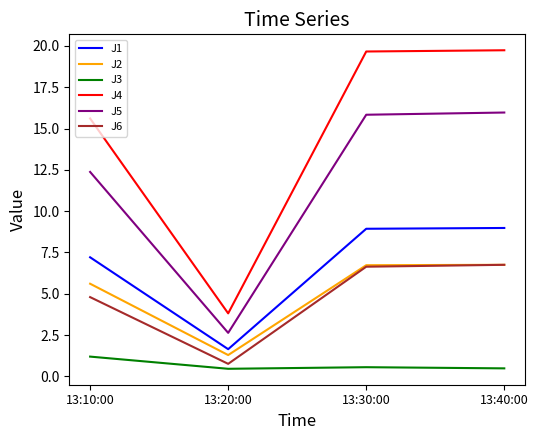

Which series has the widest spread of values?

J4